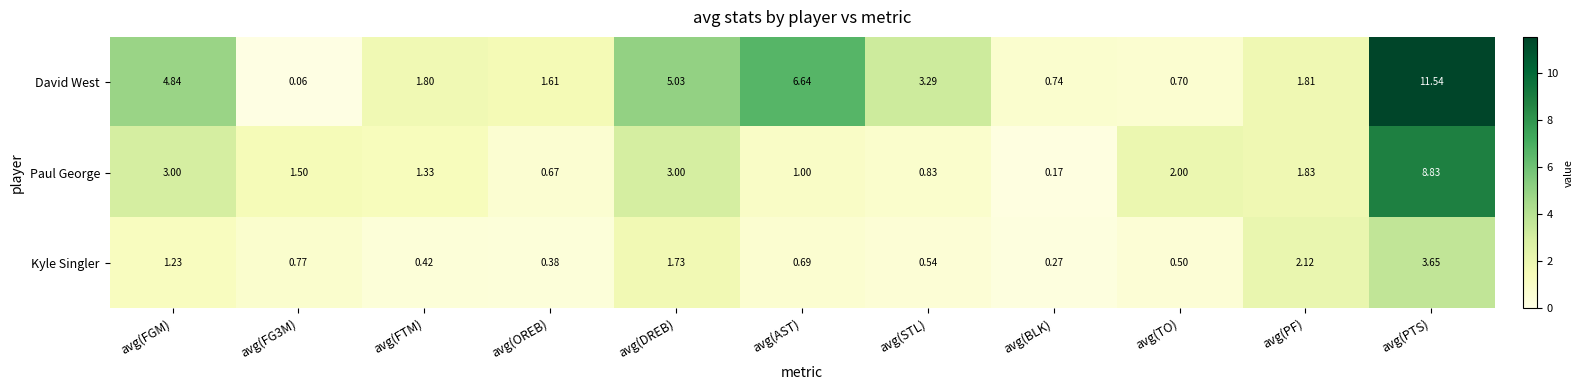

At avg(BLK), list the series in order from smallest to largest.

Paul George, Kyle Singler, David West